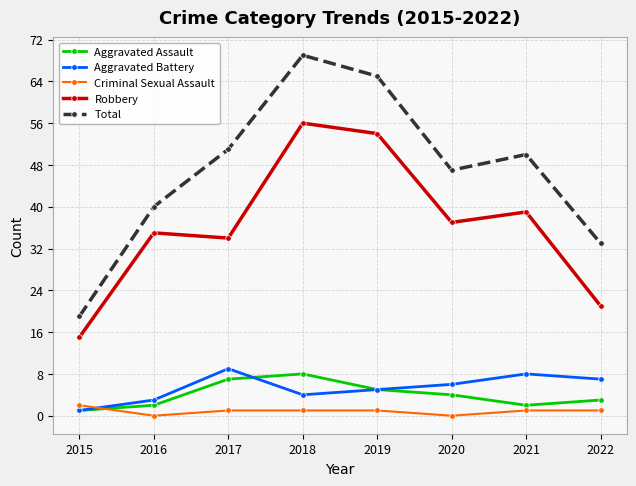

What is the maximum value for Total?

69